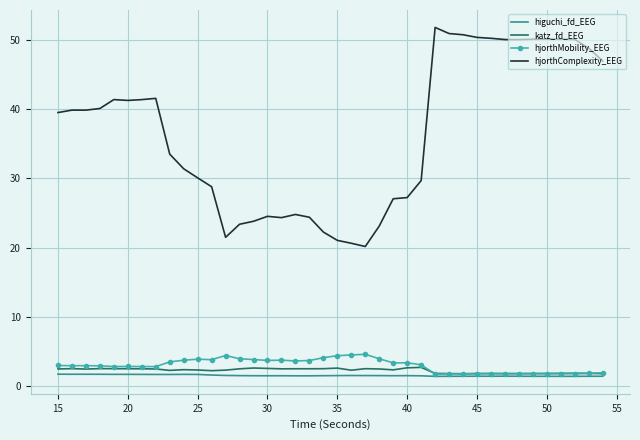

Which series has the largest range (max minus min)?

hjorthComplexity_EEG